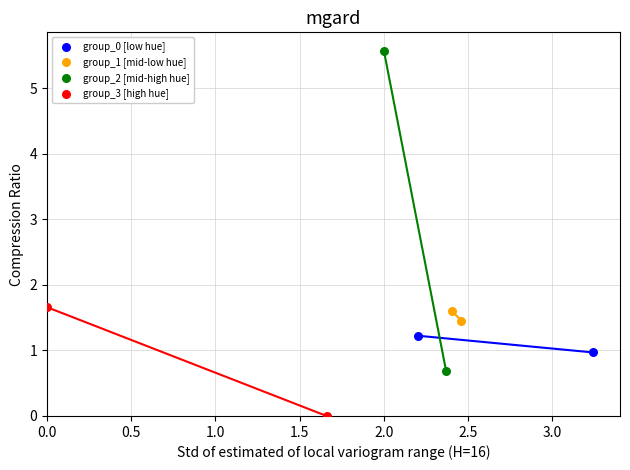

Which series contains the highest Y value?

group_2 [mid-high hue]